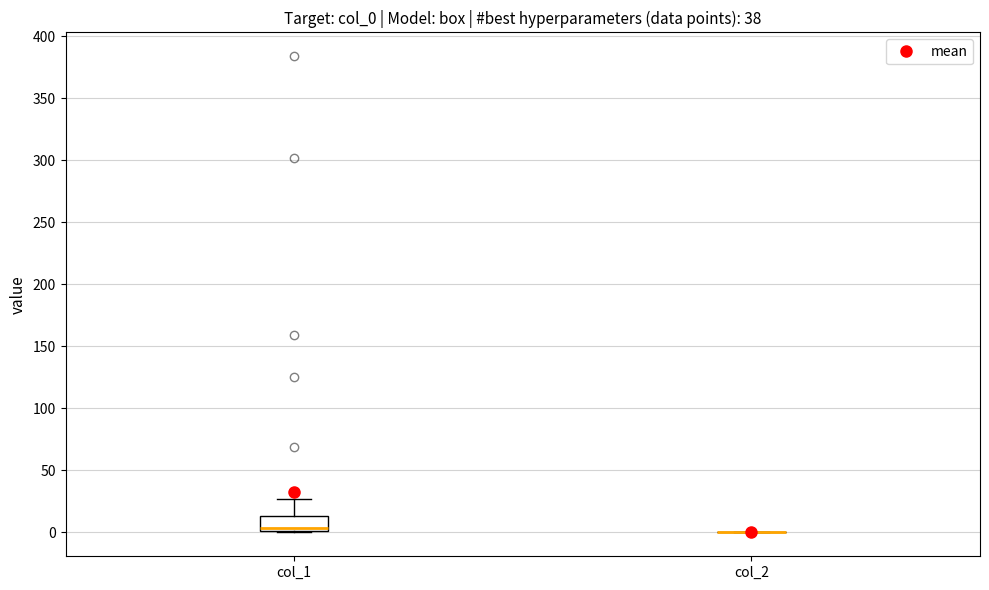

Reading left to right, transcribe this box plot: for each box, give where its median line is, the range the box spans, and where its two whiskers end, as read against the y-axis. The values are not printed on the chart, so give them approximately, as read against the axis.

col_1: median 5, box 0 to 15, whiskers 0 to 25
col_2: box collapsed to a line at 0, whiskers 0 to 0